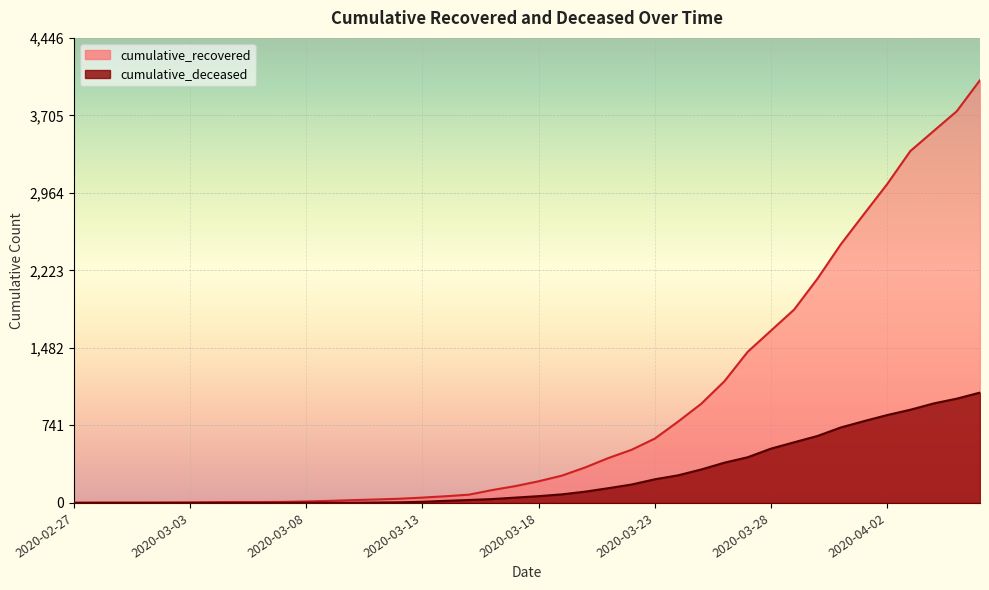

What is the sum of all cumulative_deceased values?

10344